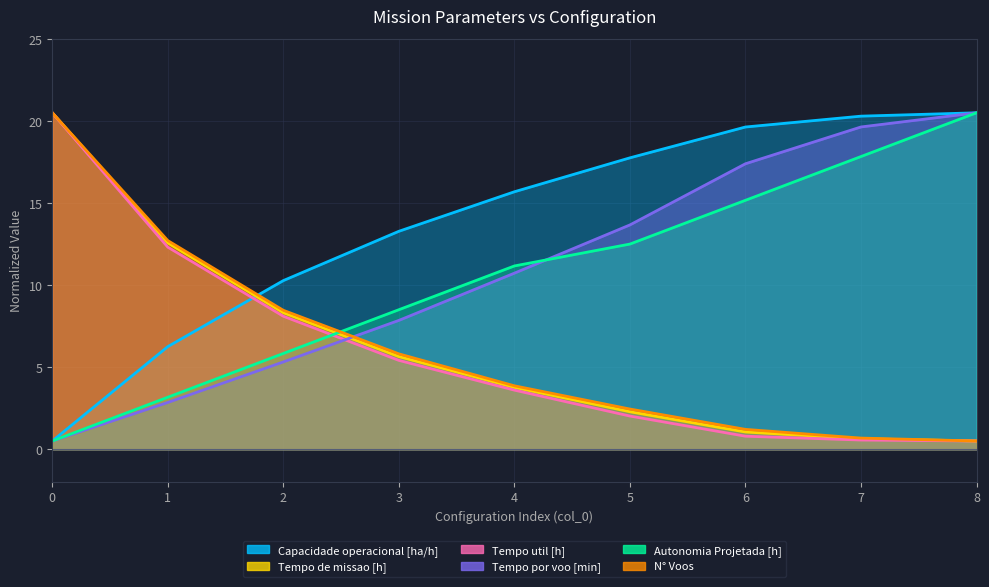

Reading left to right, extract all data points from this chart.

Capacidade operacional [ha/h]: 0=0.5	1=6.3	2=10.3	3=13.3	4=15.7	5=17.8	6=19.6	7=20.3	8=20.5
Tempo de missao [h]: 0=20.5	1=12.6	2=8.3	3=5.6	4=3.8	5=2.3	6=1.0	7=0.6	8=0.5
Tempo util [h]: 0=20.5	1=12.3	2=8.1	3=5.4	4=3.6	5=2.0	6=0.8	7=0.6	8=0.5
Tempo por voo [min]: 0=0.5	1=2.8	2=5.3	3=7.8	4=10.7	5=13.7	6=17.4	7=19.6	8=20.5
Autonomia Projetada [h]: 0=0.5	1=3.2	2=5.8	3=8.5	4=11.2	5=12.5	6=15.2	7=17.8	8=20.5
N° Voos: 0=20.5	1=12.7	2=8.5	3=5.8	4=3.9	5=2.4	6=1.2	7=0.7	8=0.5